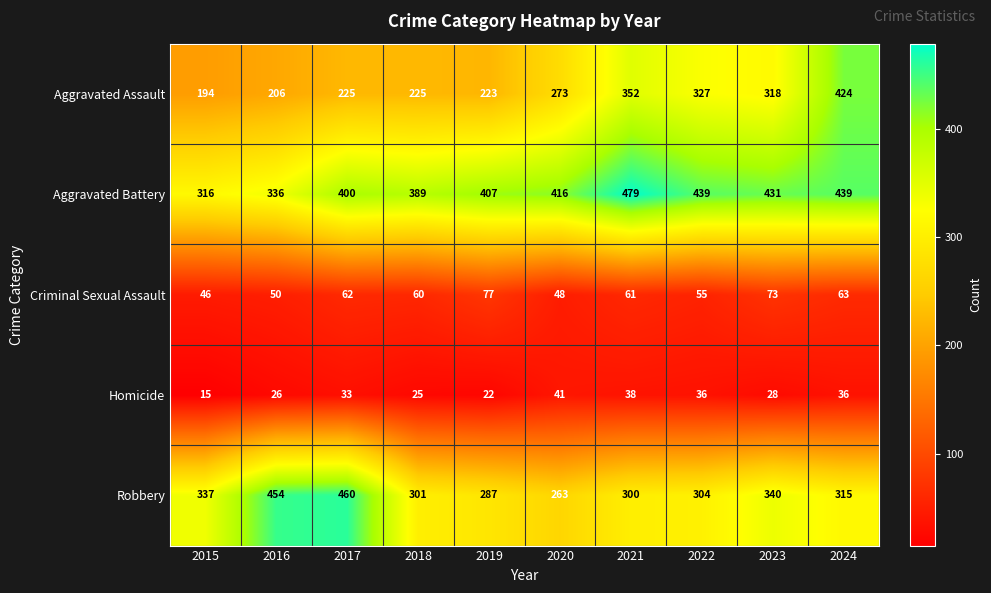

What is the average value of the Aggravated Assault series?

277